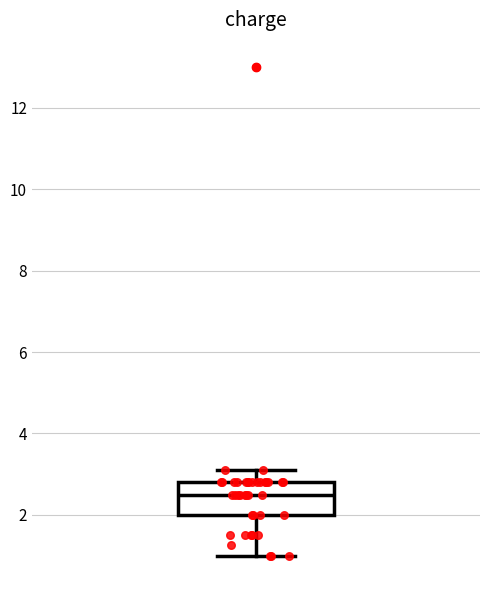

Where does the upper whisker of the box end on the y-axis? The values are not printed on the chart, so give them approximately, as read against the axis.

3.2